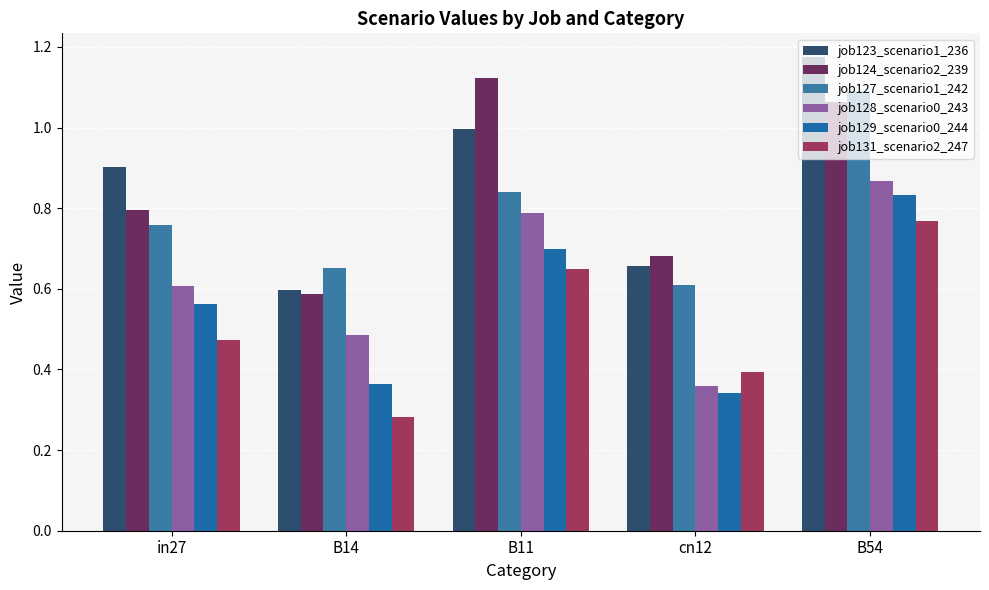

What is the minimum value shown in the chart?

0.3